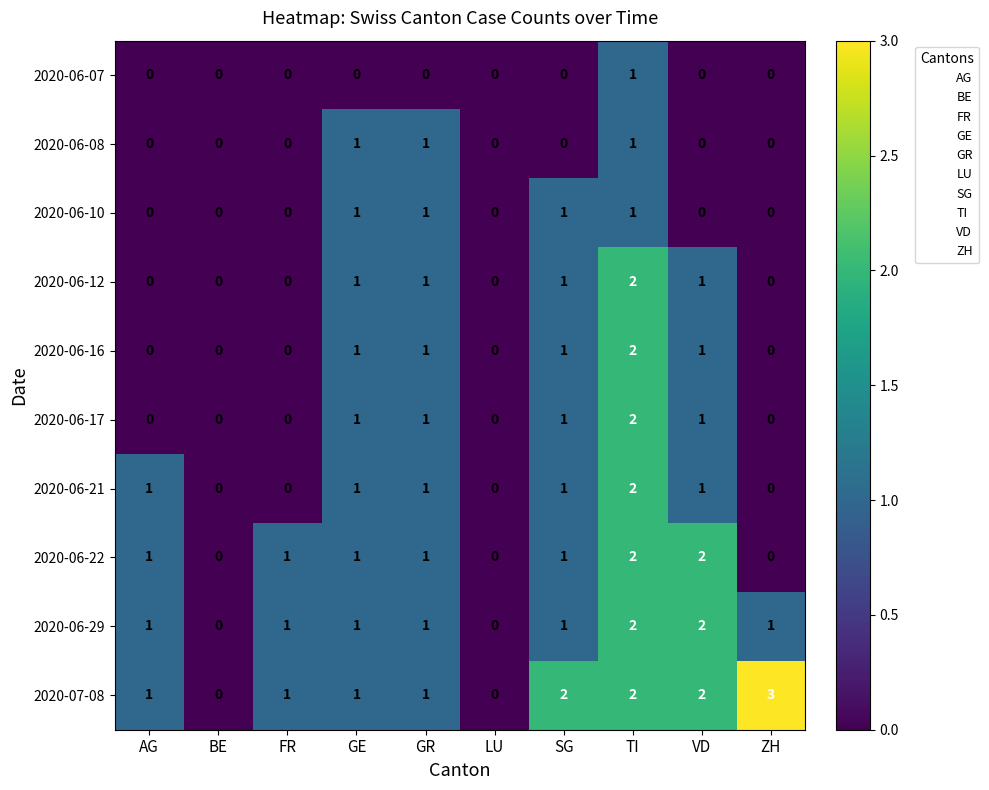

True or false: 2020-06-12 has a value of 1 at FR.

False